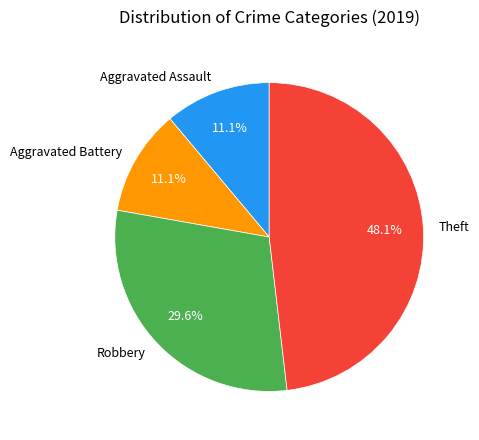

What is the ratio of the value at Aggravated Battery to the value at Aggravated Assault?

1.0